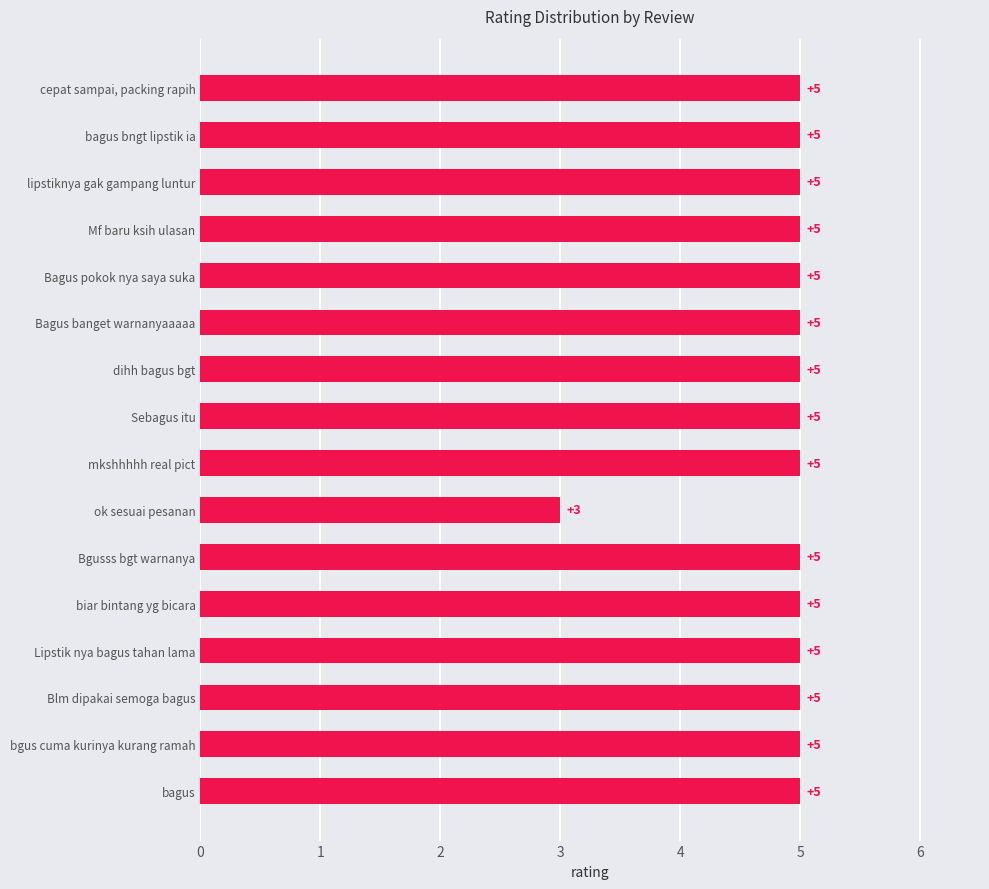

At which category does the chart reach its minimum across all series?

ok sesuai pesanan